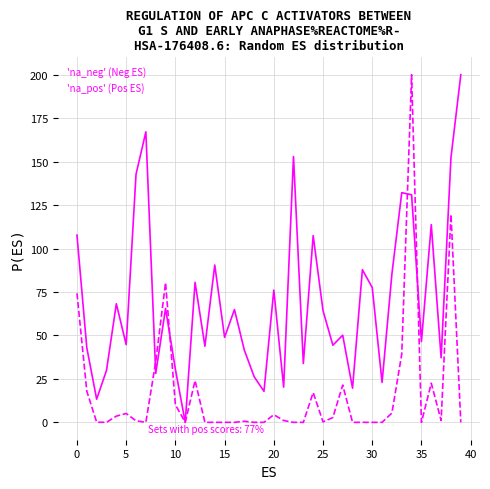

Which series has the largest total across all categories?

'na_neg' (Neg ES)